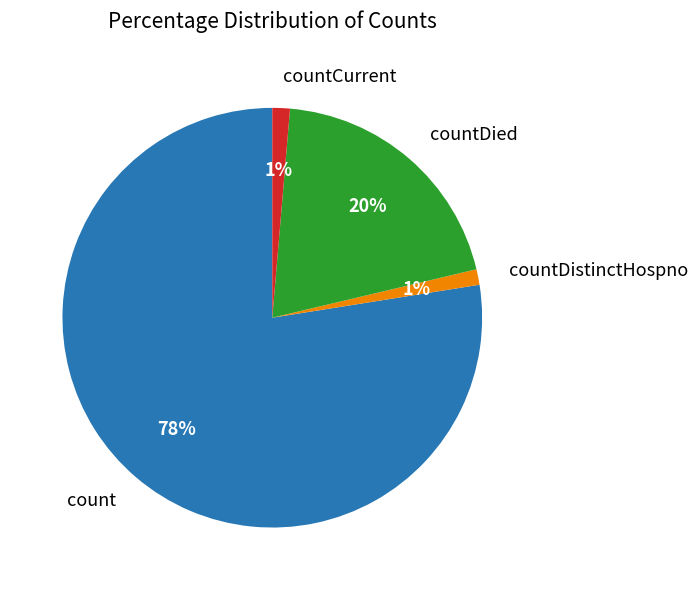

Is there any slice that represents more than half of the pie?

Yes